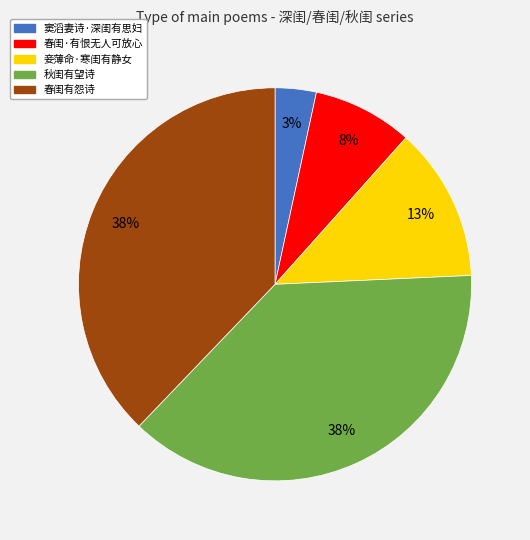

To the nearest percent, what percentage of the pie is 春闺·有恨无人可放心?

8%